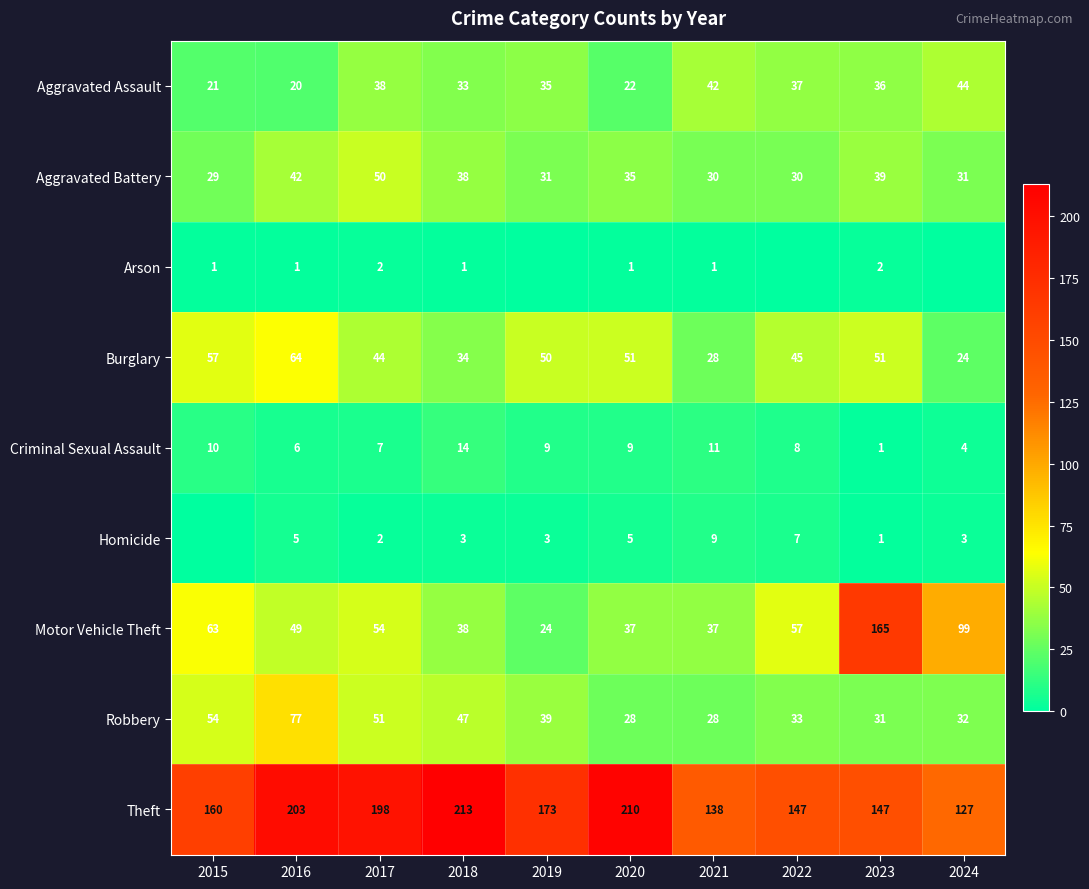

How many values in the Aggravated Battery series exceed 35?

4